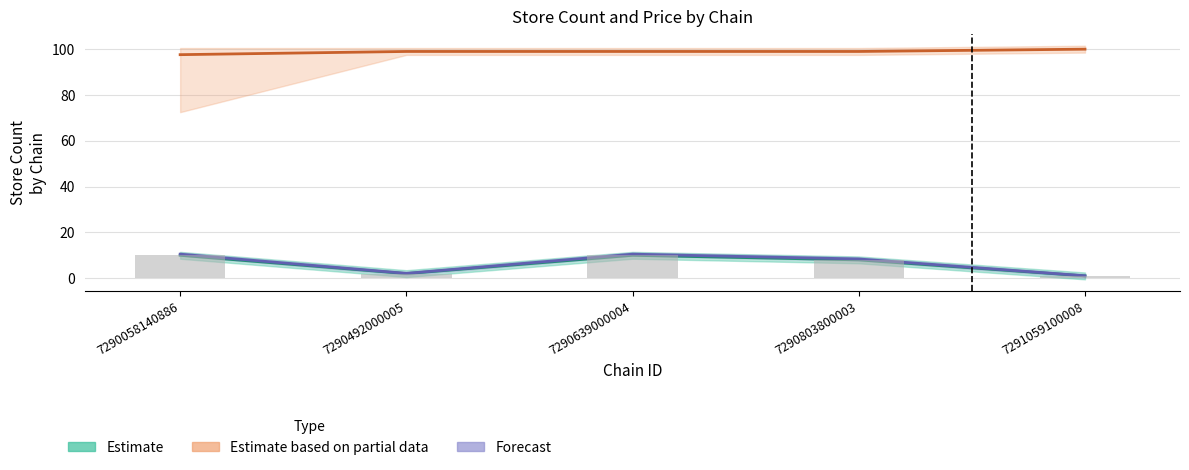

Reading right to left, what are all the values shown in this chart?

store_count: 1.0	8.0	10.0	2.0	10.0
avg_price: 100.0	99.0	99.0	99.0	97.6